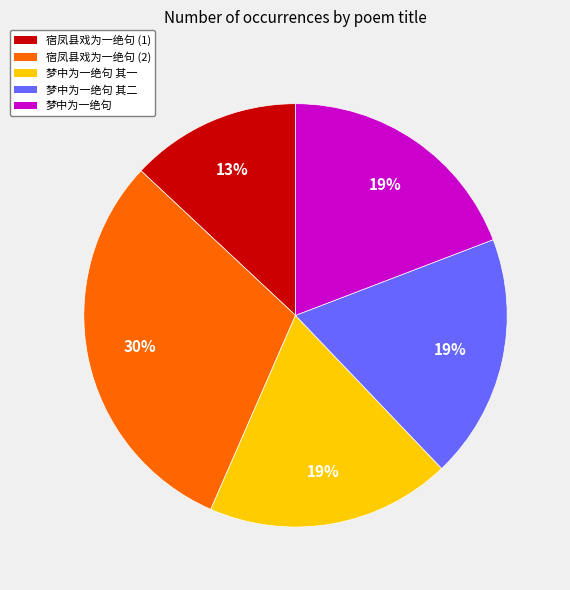

To the nearest percent, what is the average slice percentage?

20%